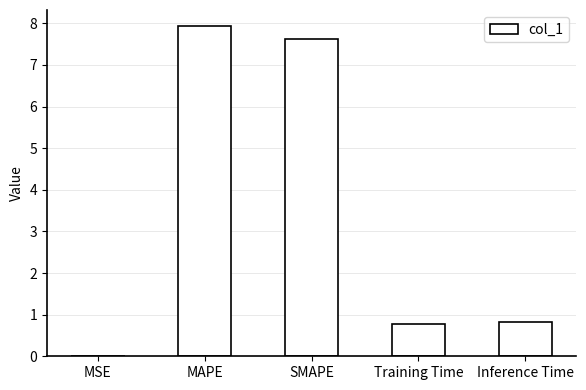

What value does the data have at SMAPE?

7.6